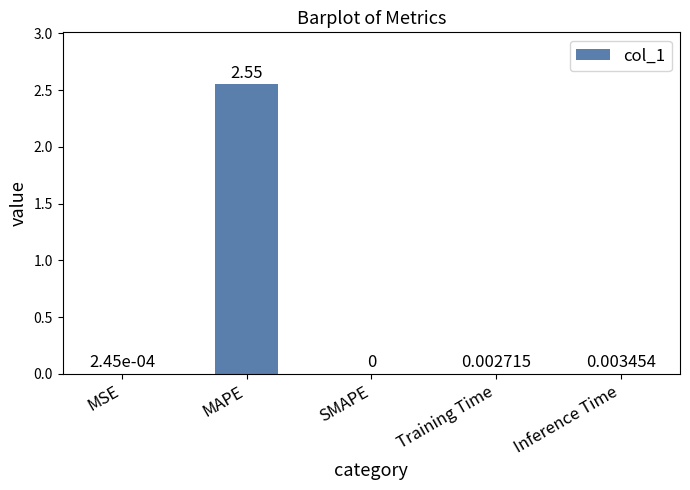

Count the number of data series in this chart.

1